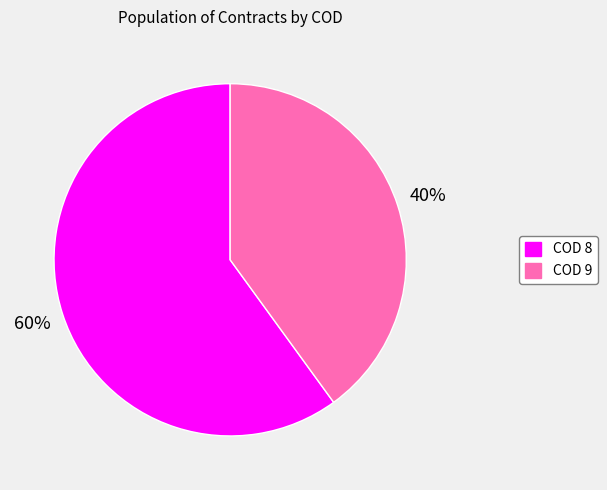

Is there a majority slice in this chart?

Yes